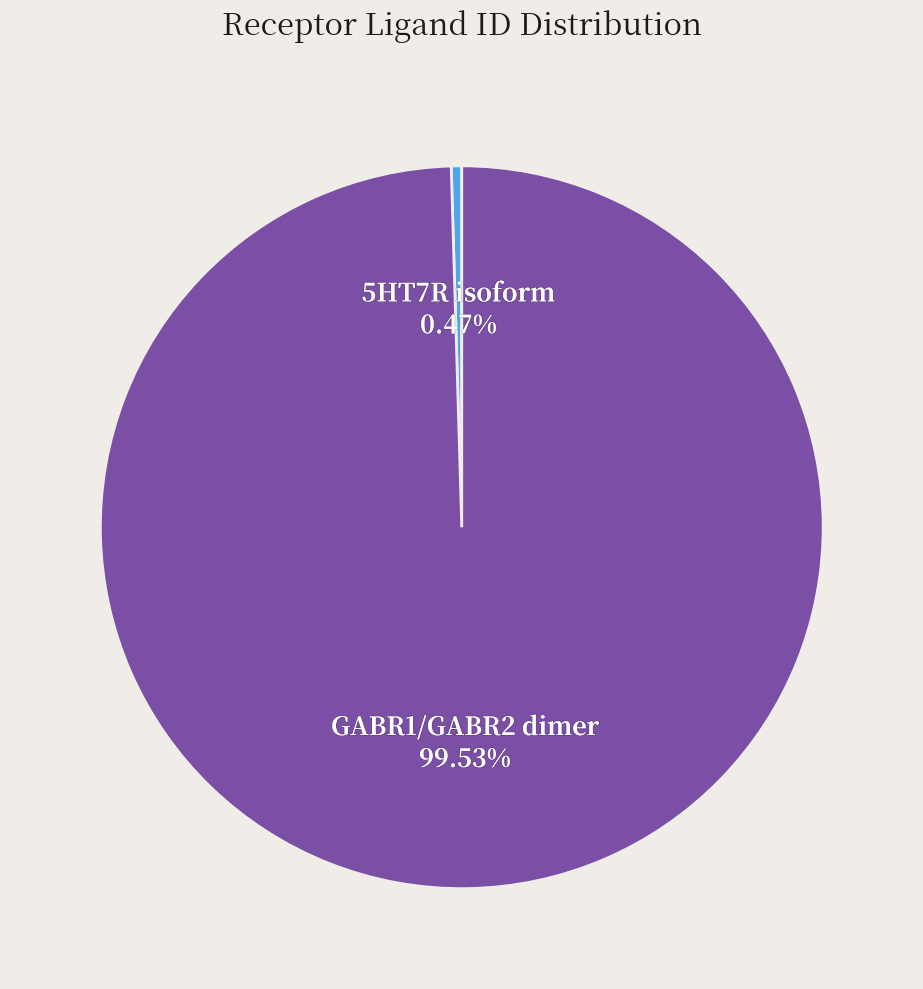

Rank the categories by value from lowest to highest.

5HT7R isoform, GABR1/GABR2 dimer